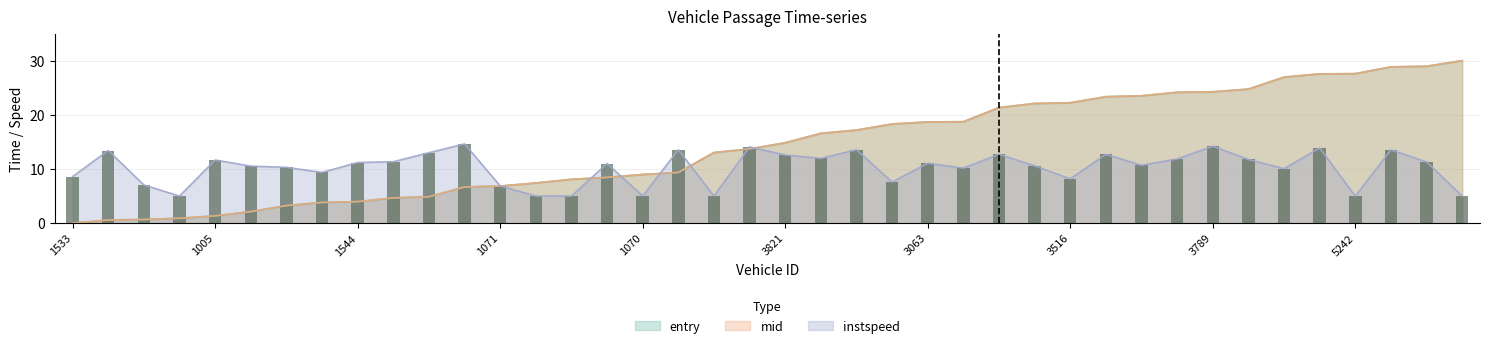

The instspeed series shows 14.6 at 1535. True or false?

True